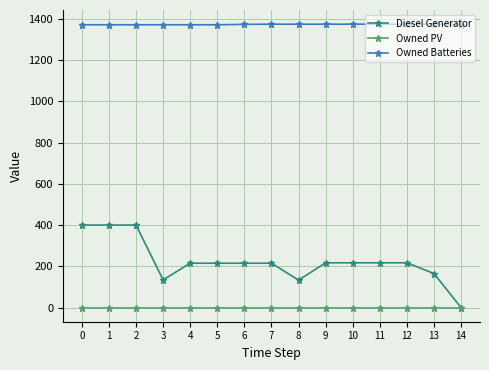

What is the value of the Diesel Generator point at the 1st from the left?

400